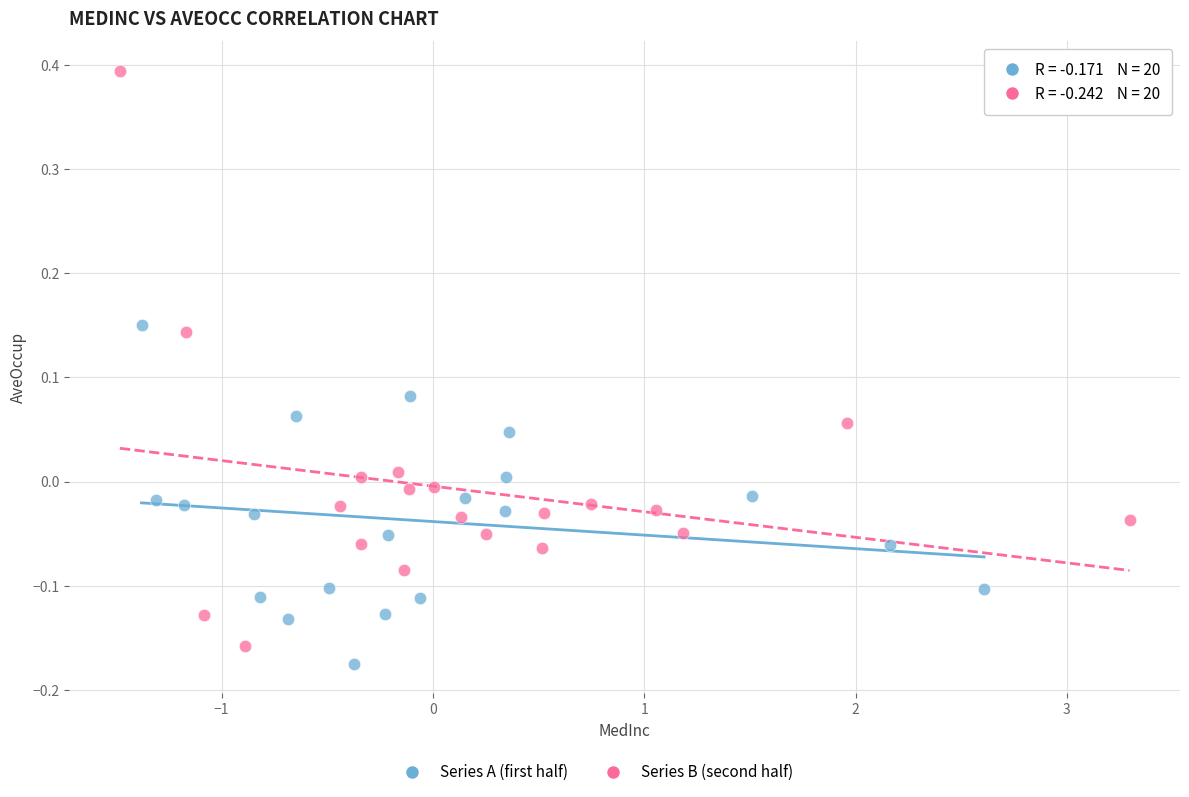

Which series contains the highest Y value?

Series B (second half)